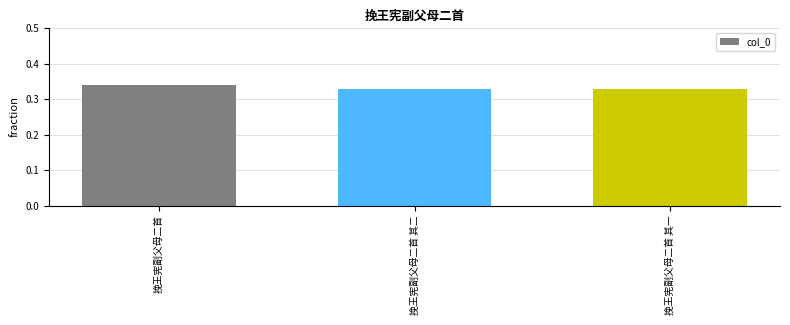

Count the number of data series in this chart.

1